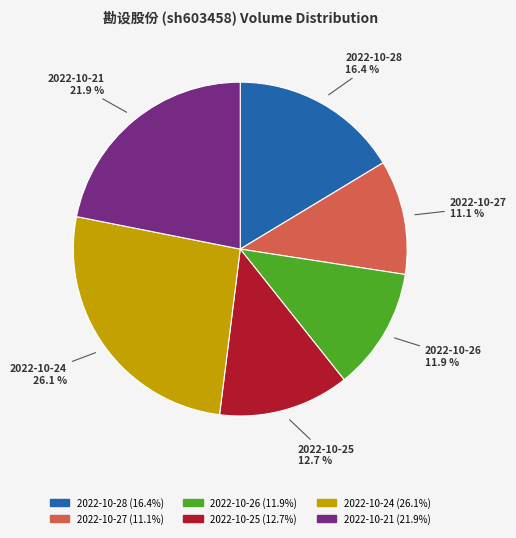

The 2022-10-26 slice represents 12% of the pie. True or false?

True